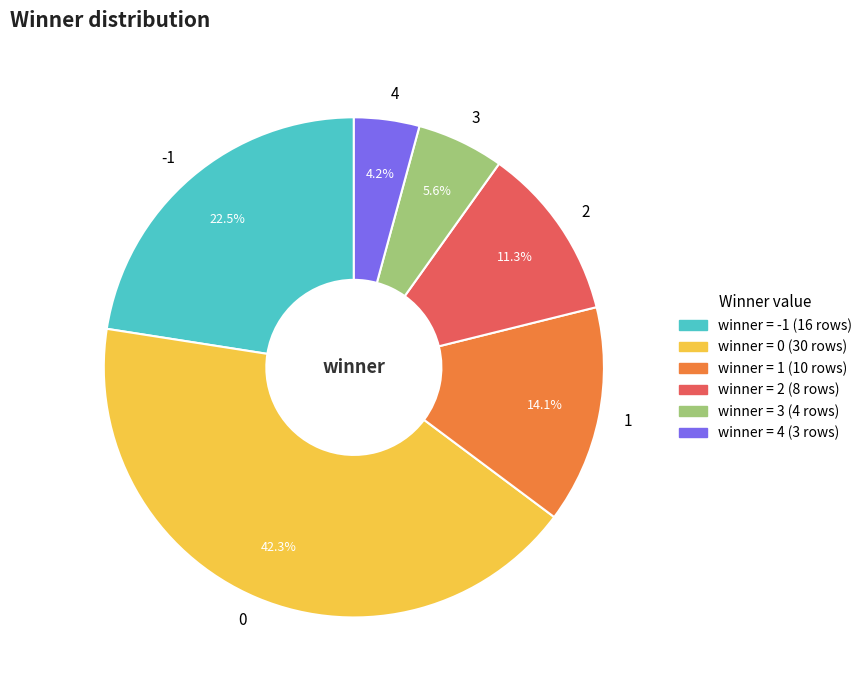

To the nearest percent, what is the average slice percentage?

17%